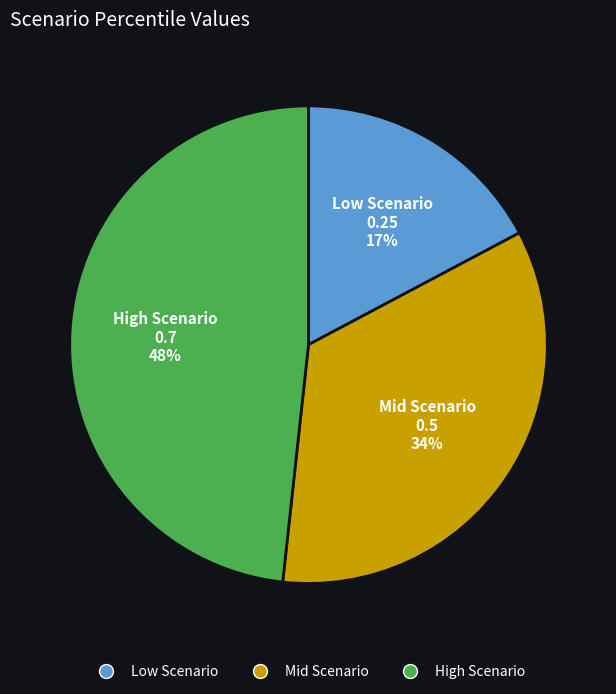

Is the sum of Mid Scenario and High Scenario greater than half?

Yes